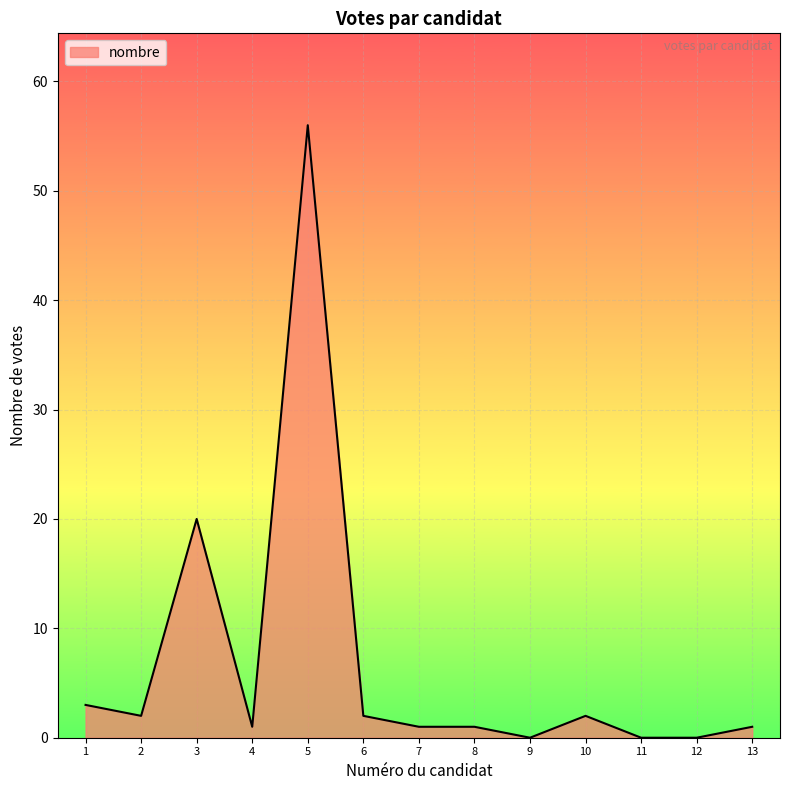

What is the ratio of the value at 10 to the value at 2?

1.0